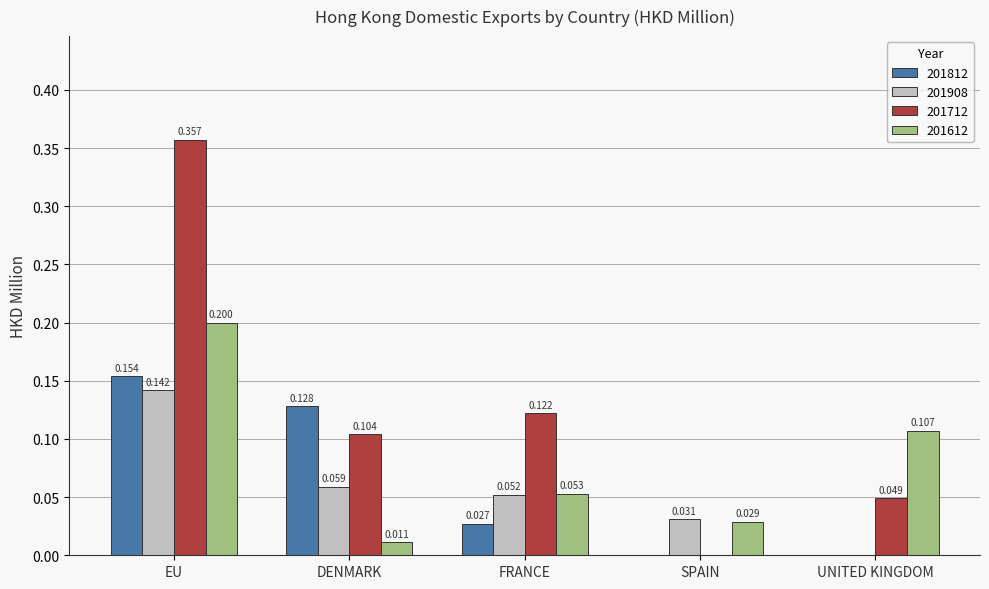

How many data points in 201712 are above 0?

4